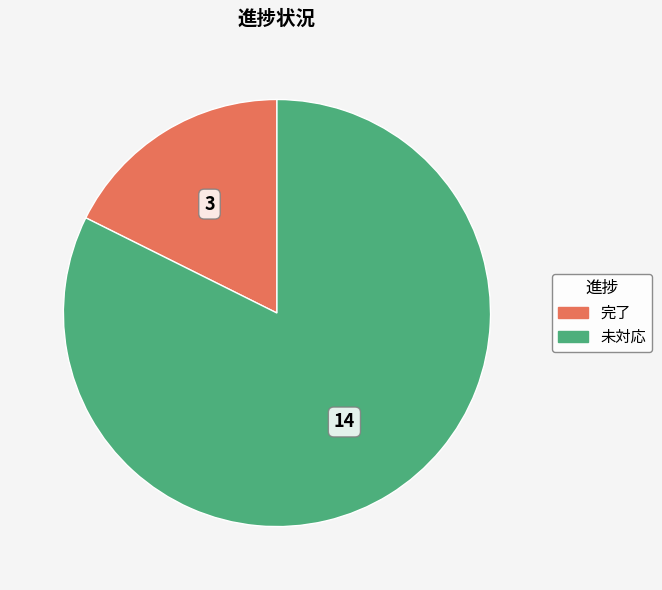

Which slice represents more than half of the pie?

未対応